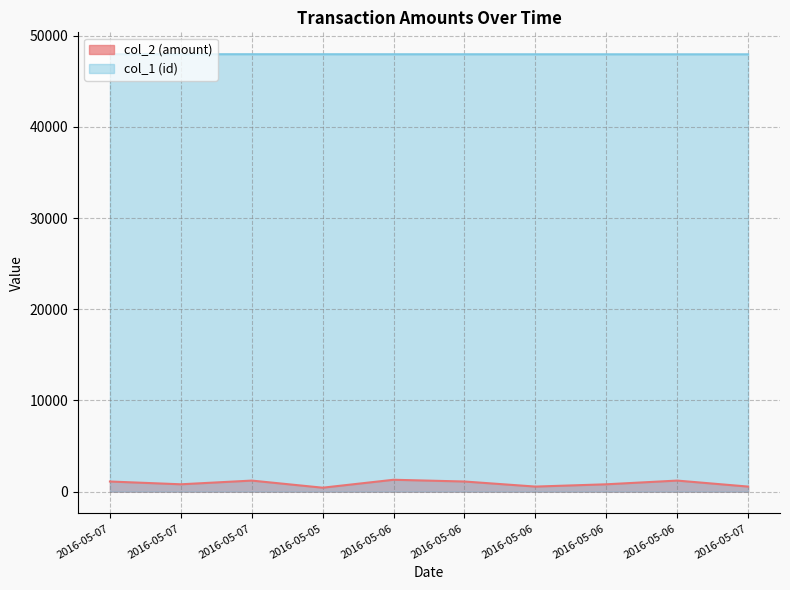

Read the col_2 (amount) value at 2016-05-07.

1110.0